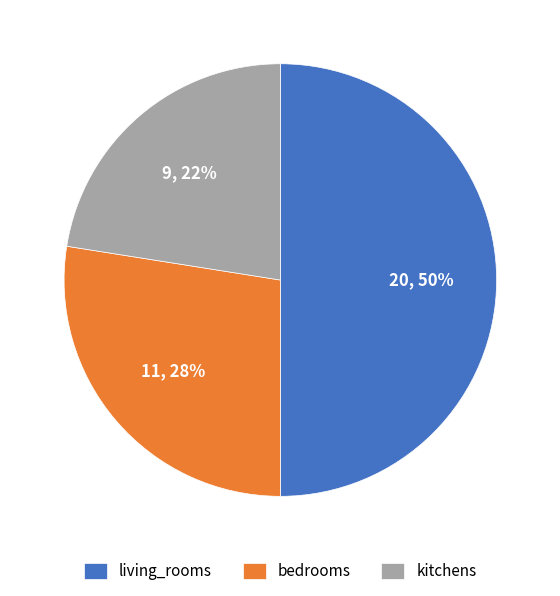

Does kitchens represent more than half of the total?

No